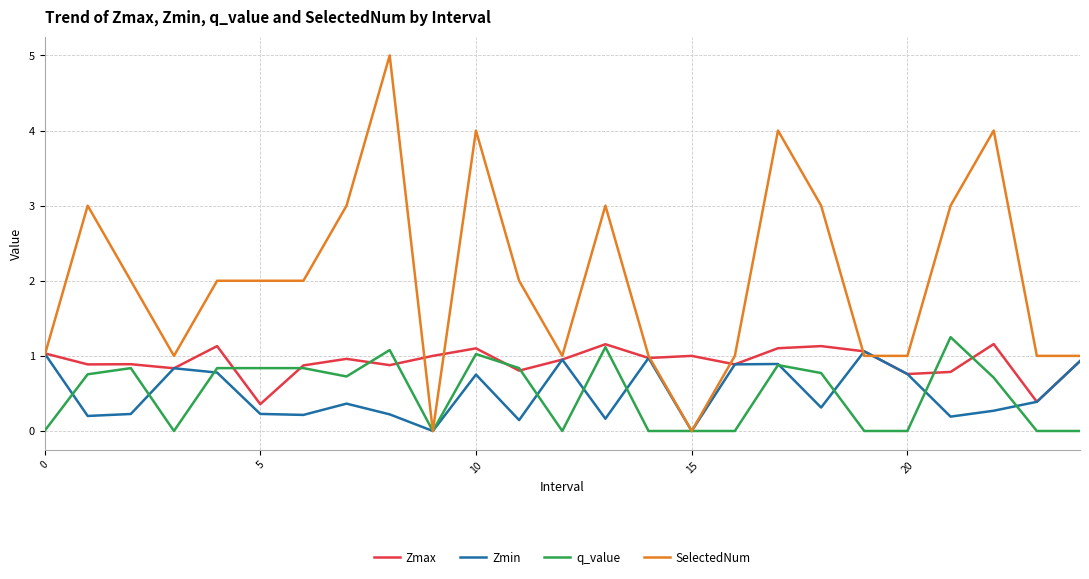

Which series has the largest total across all categories?

SelectedNum